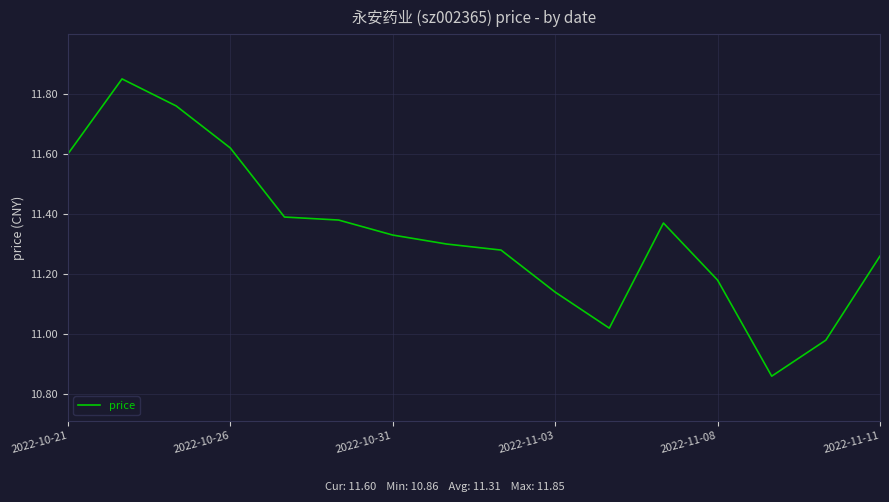

How many lines are shown in the chart?

1